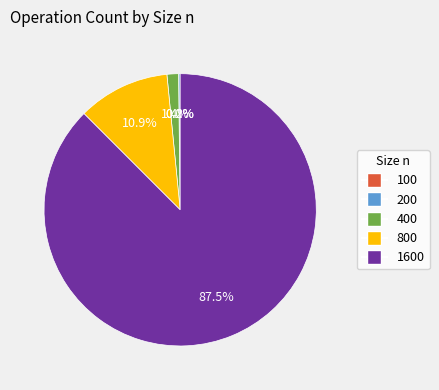

What percentage is NOT represented by 400?

98.6%